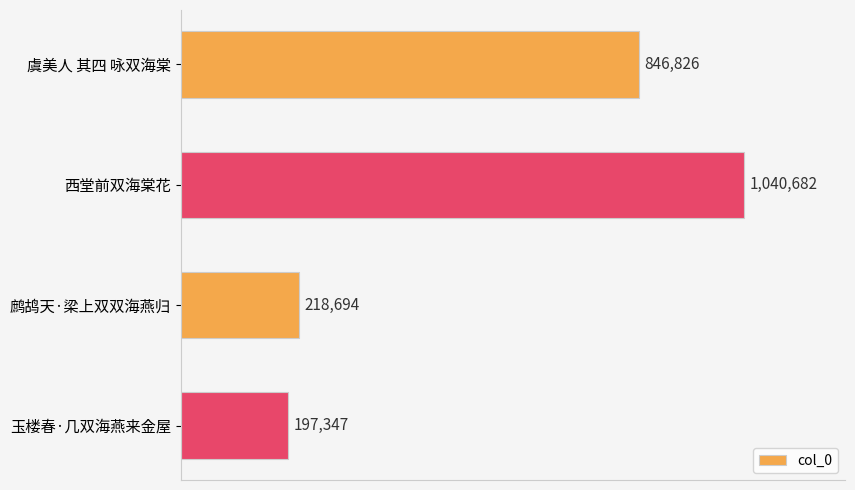

At which category does the chart reach its peak across all series?

西堂前双海棠花